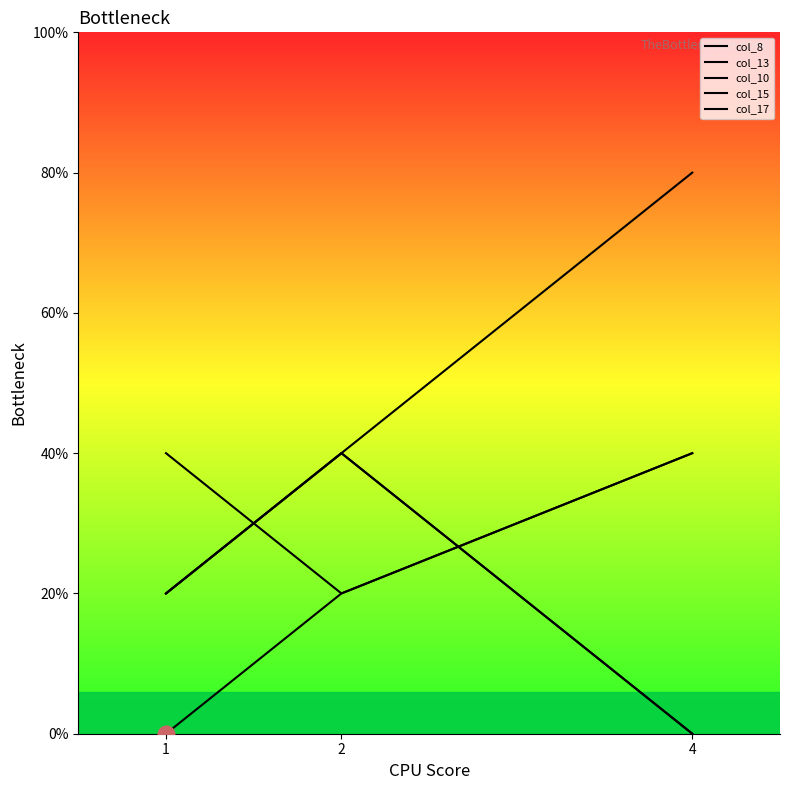

What is the sum of the col_10 values at 2 and 1?

3